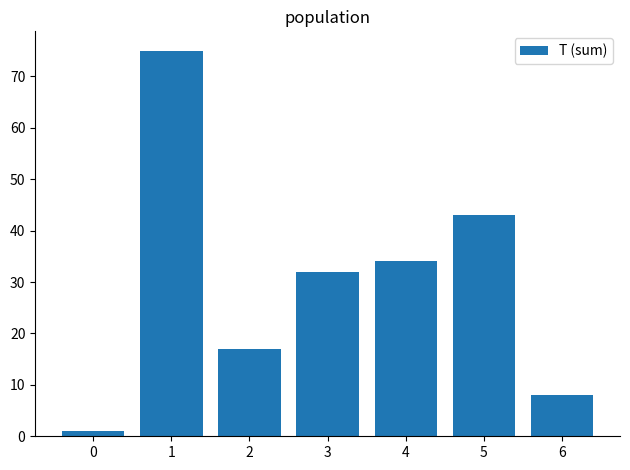

What is the ratio of the value at 1 to the value at 3?

2.3